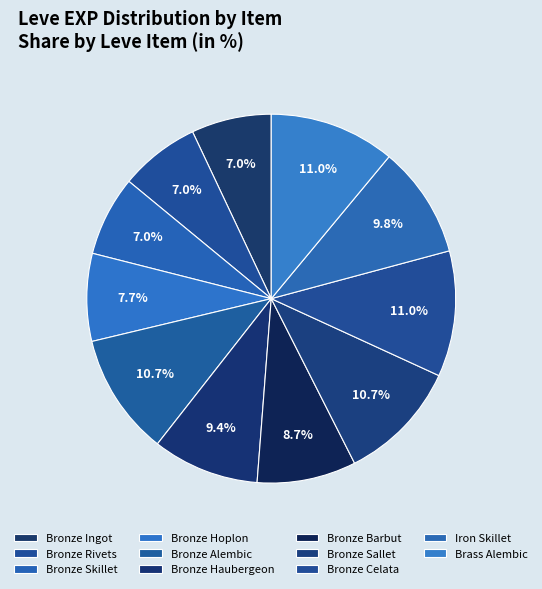

To the nearest percent, what portion does Brass Alembic represent?

11%